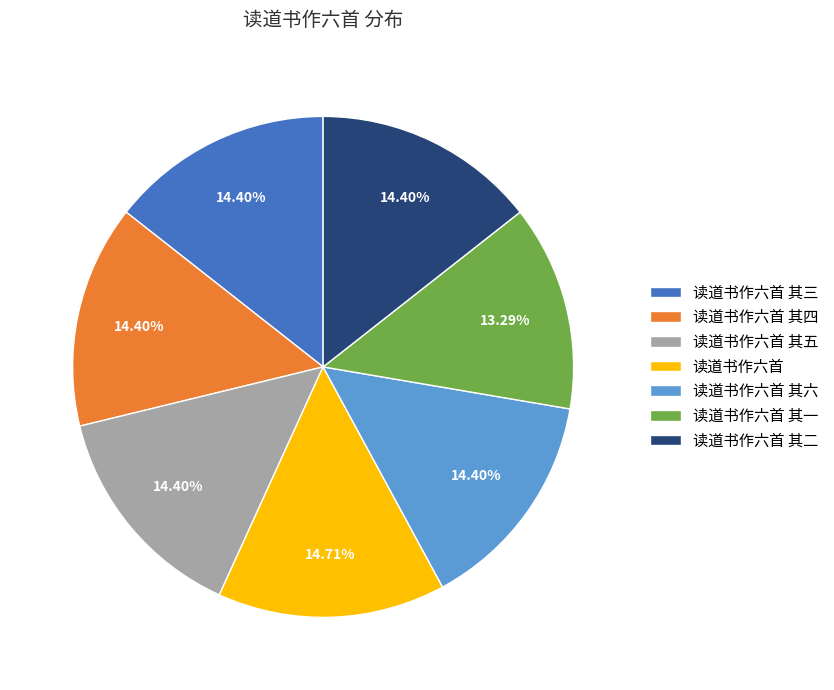

Which slice is the smallest?

读道书作六首 其一